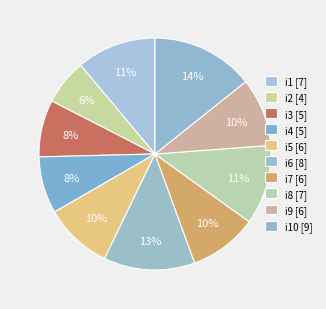

Which slice is the largest?

i10